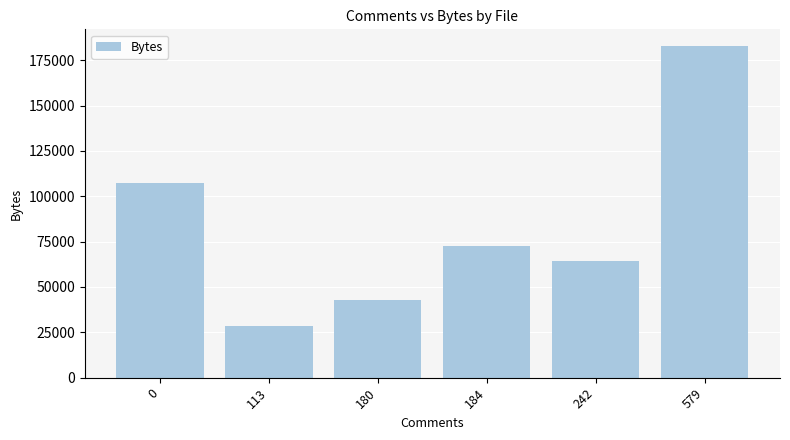

Reading left to right, transcribe all the data shown in this chart.

107434	28483	42580	72728	64454	182901